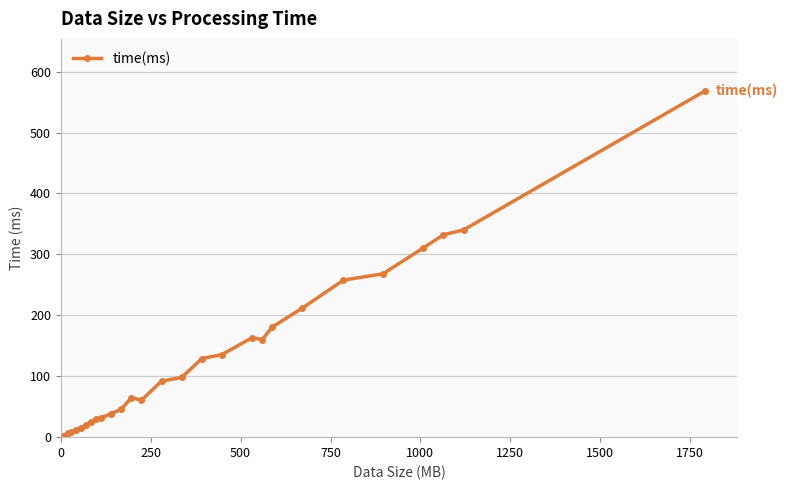

How many data points are above 91?

14